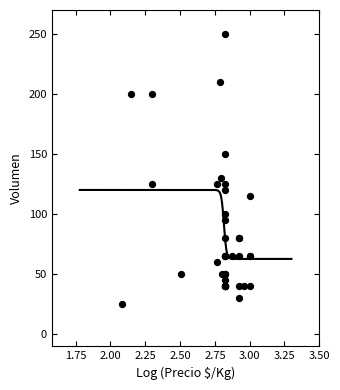

What Y value in the scatter plot is closest to 137?

130